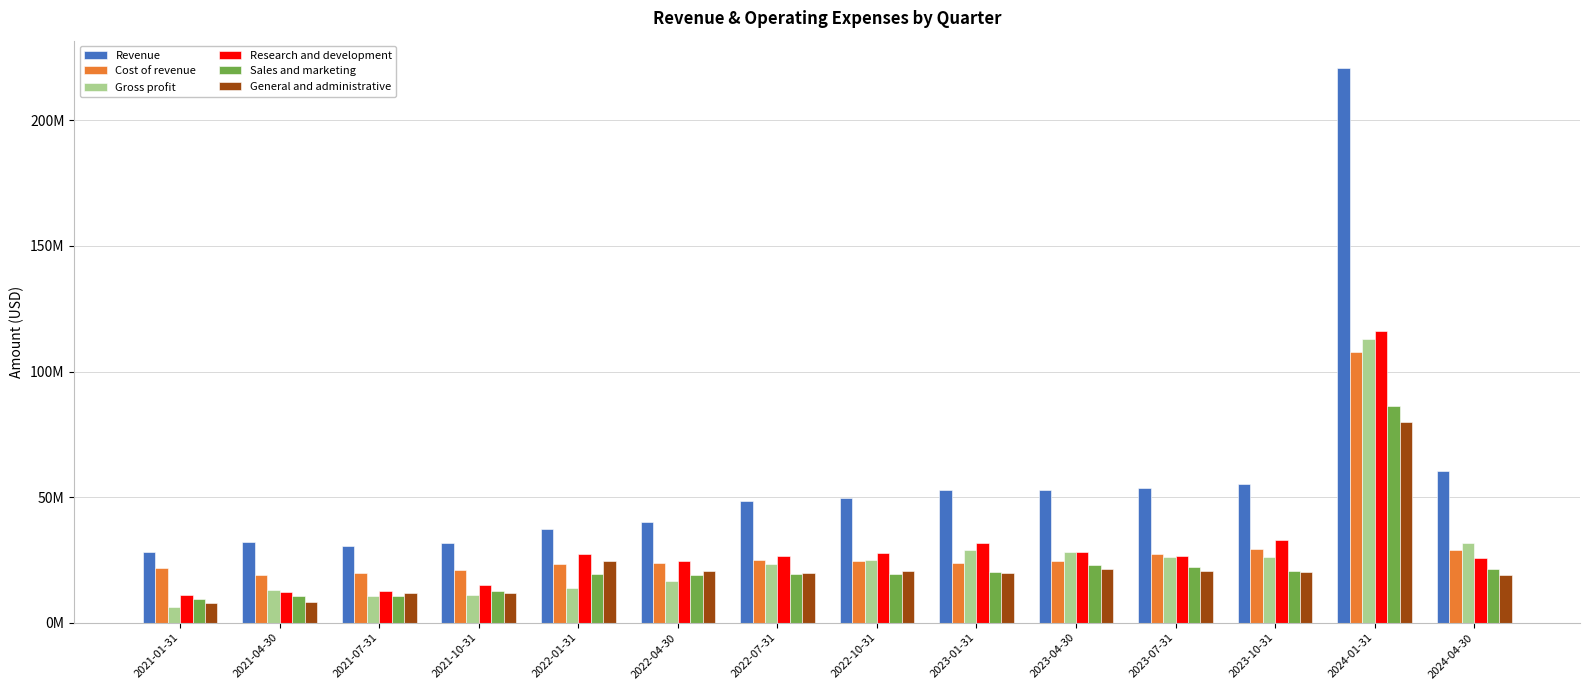

Reading left to right, transcribe all the data shown in this chart.

Revenue: 28292000	31957000	30406000	31700000	37146000	40127000	48450000	49704000	52975000	52703000	53761000	55380000	220696000	60440000
Cost of revenue: 21845750	19126000	19820000	20811000	23230000	23628000	24977000	24728000	23915000	24556000	27469000	29350000	107746000	28757000
Gross profit: 6446250	12831000	10586000	10889000	13916000	16499000	23473000	24976000	29060000	28147000	26292000	26030000	112950000	31683000
Research and development: 10956250	12130000	12432000	14959000	27163000	24750000	26737000	27598000	31831000	28186000	26741000	33002000	116339000	25589000
Sales and marketing: 9317000	10653000	10597000	12441000	19226000	18855000	19483000	19383000	20299000	23125000	22310000	20774000	86304000	21485000
General and administrative: 8033500	8315000	11824000	11800000	24733000	20608000	19893000	20627000	19619000	21528000	20521000	20112000	80055000	19180000